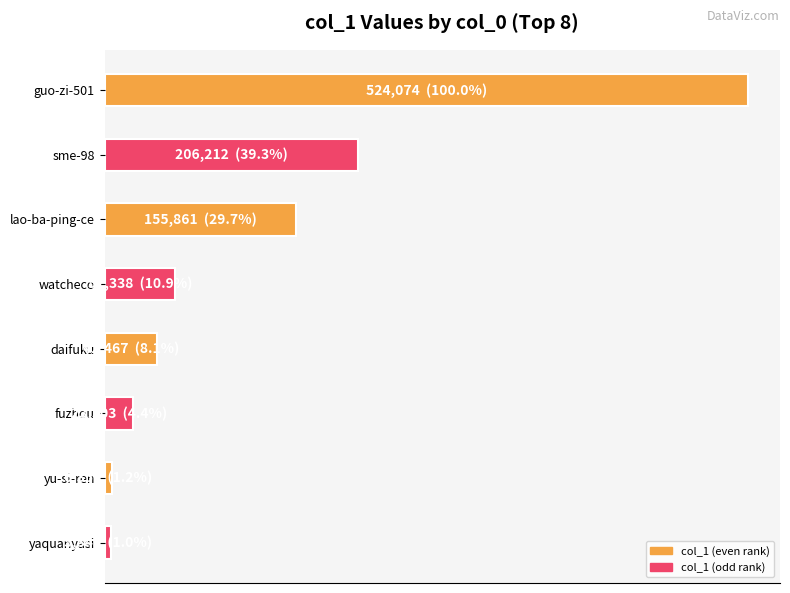

Does the chart contain any negative values?

No